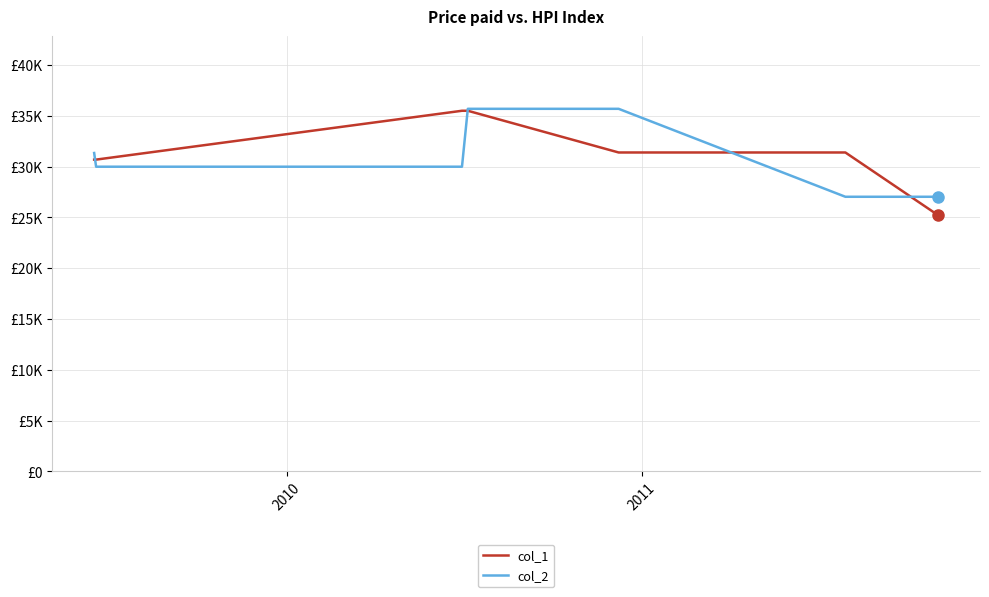

After their last crossing, which series has the higher values: col_2 or col_1?

col_2